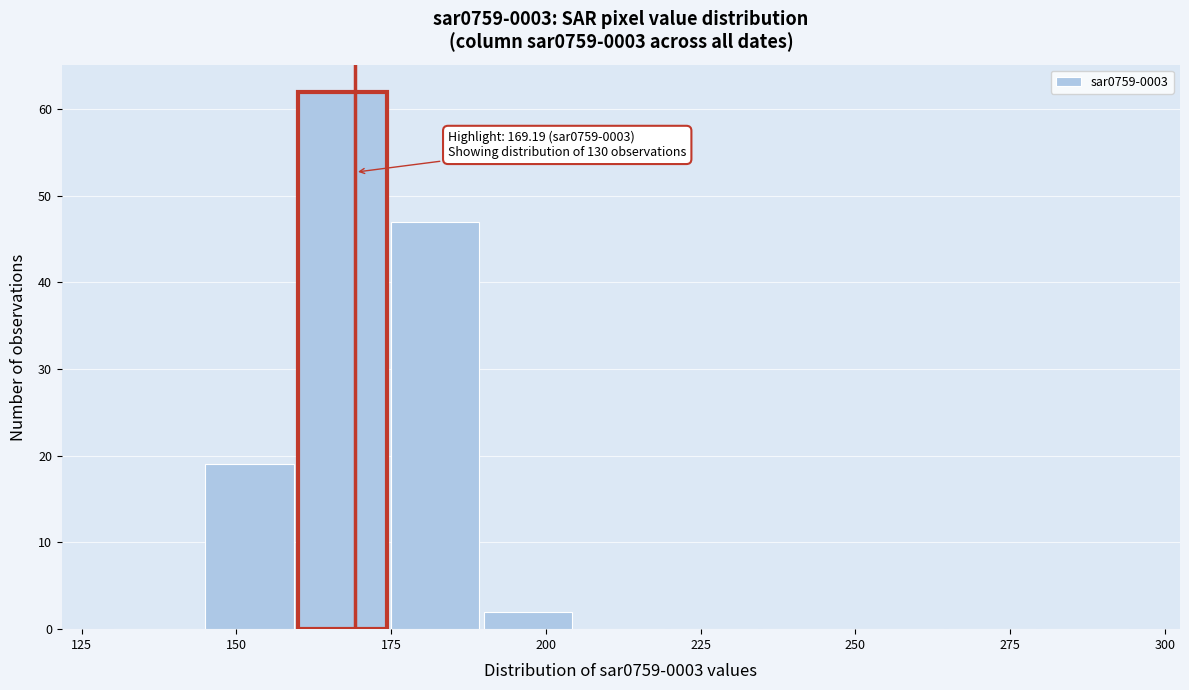

Around what value on the x-axis is the tallest bar? Give the approximate position of its centre, as read against the axis.

165